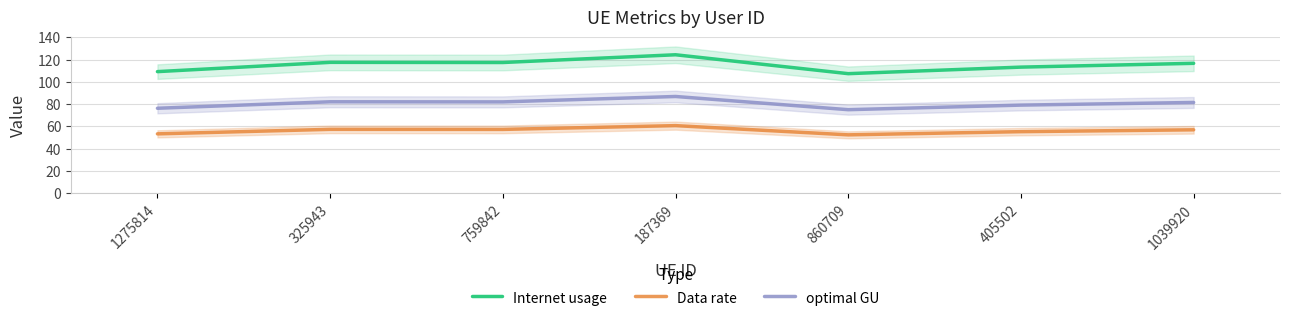

Between 860709 and 1039920, which series saw the biggest shift?

Internet usage